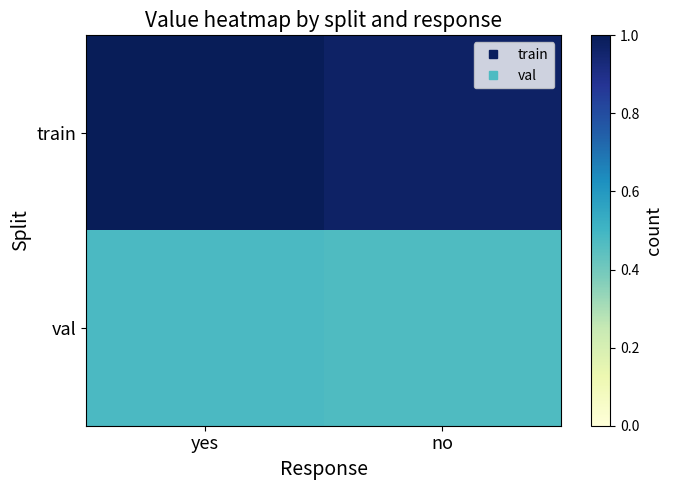

Which series changed the most between yes and no?

train